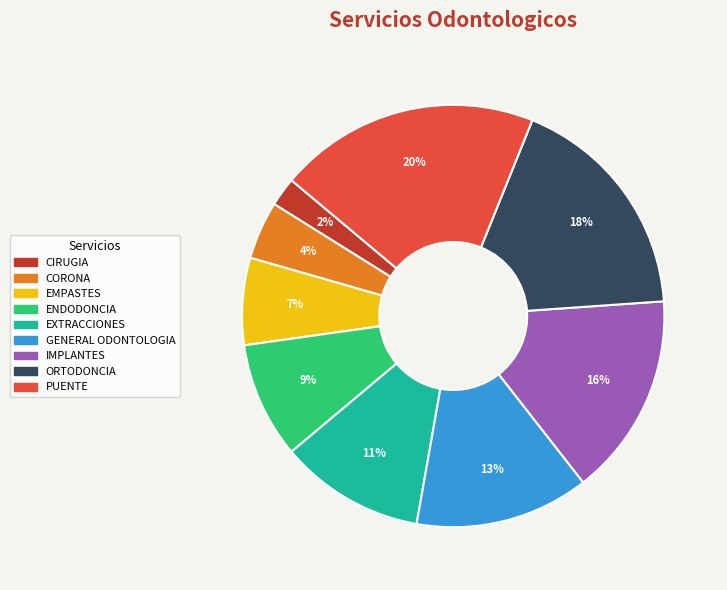

How many segments does this pie chart have?

9